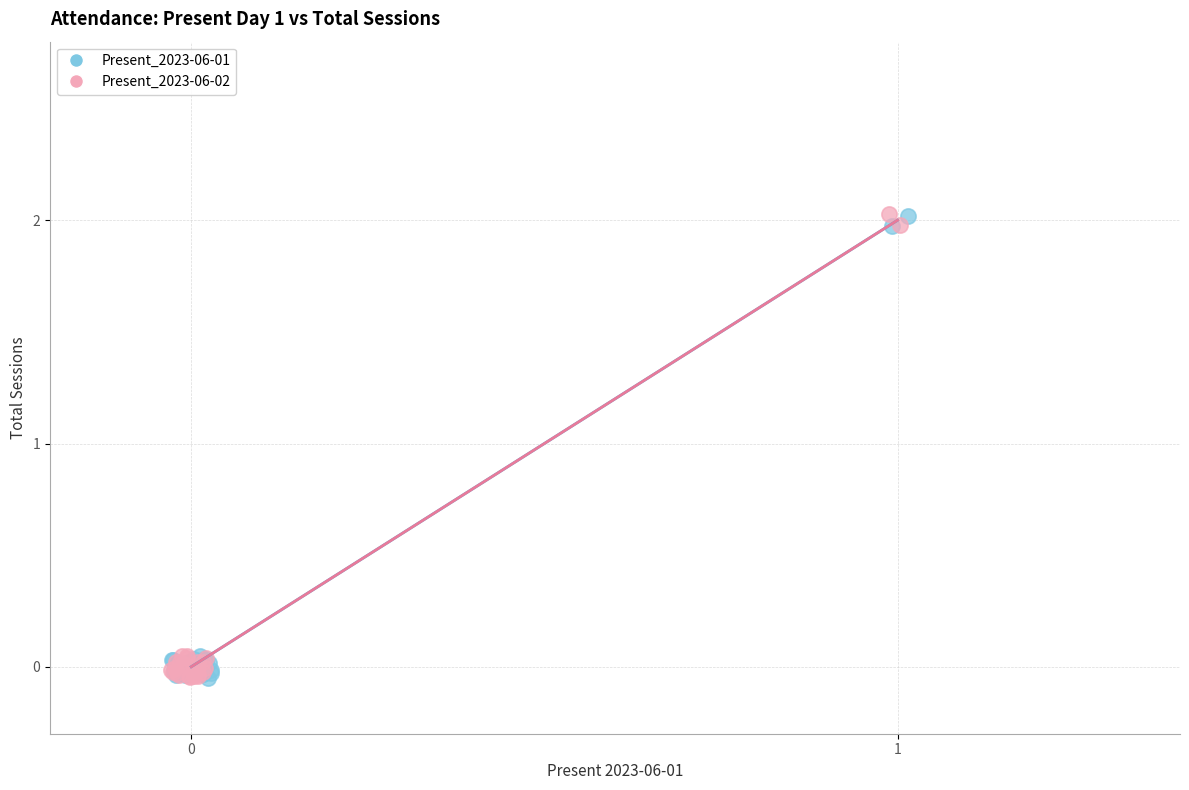

What are all the series names shown in the legend?

Present_2023-06-01, Present_2023-06-02